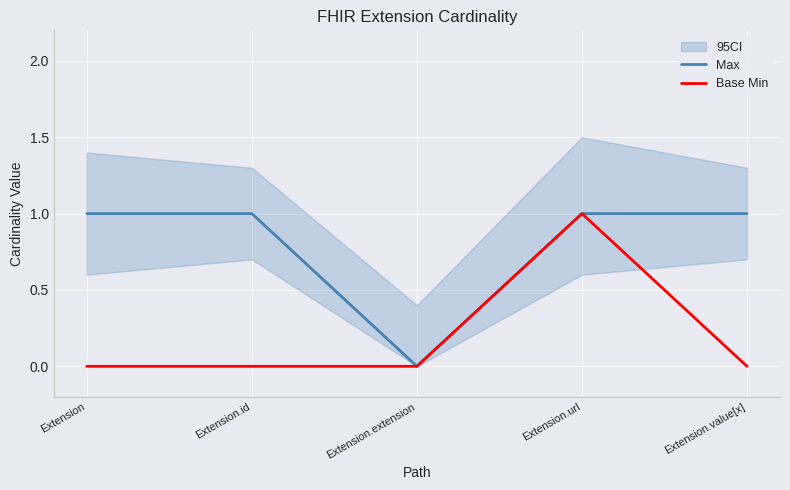

True or false: Base Min and Max cross at least once.

False